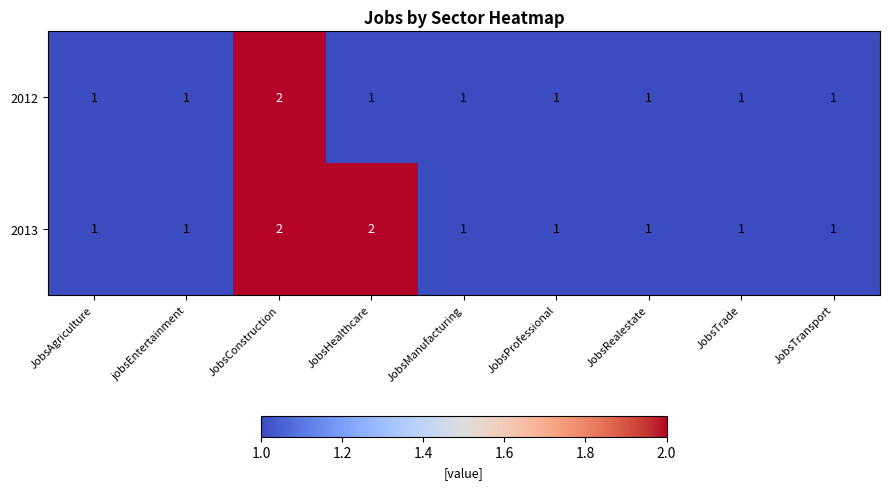

What is the sum of all 2013 values?

11